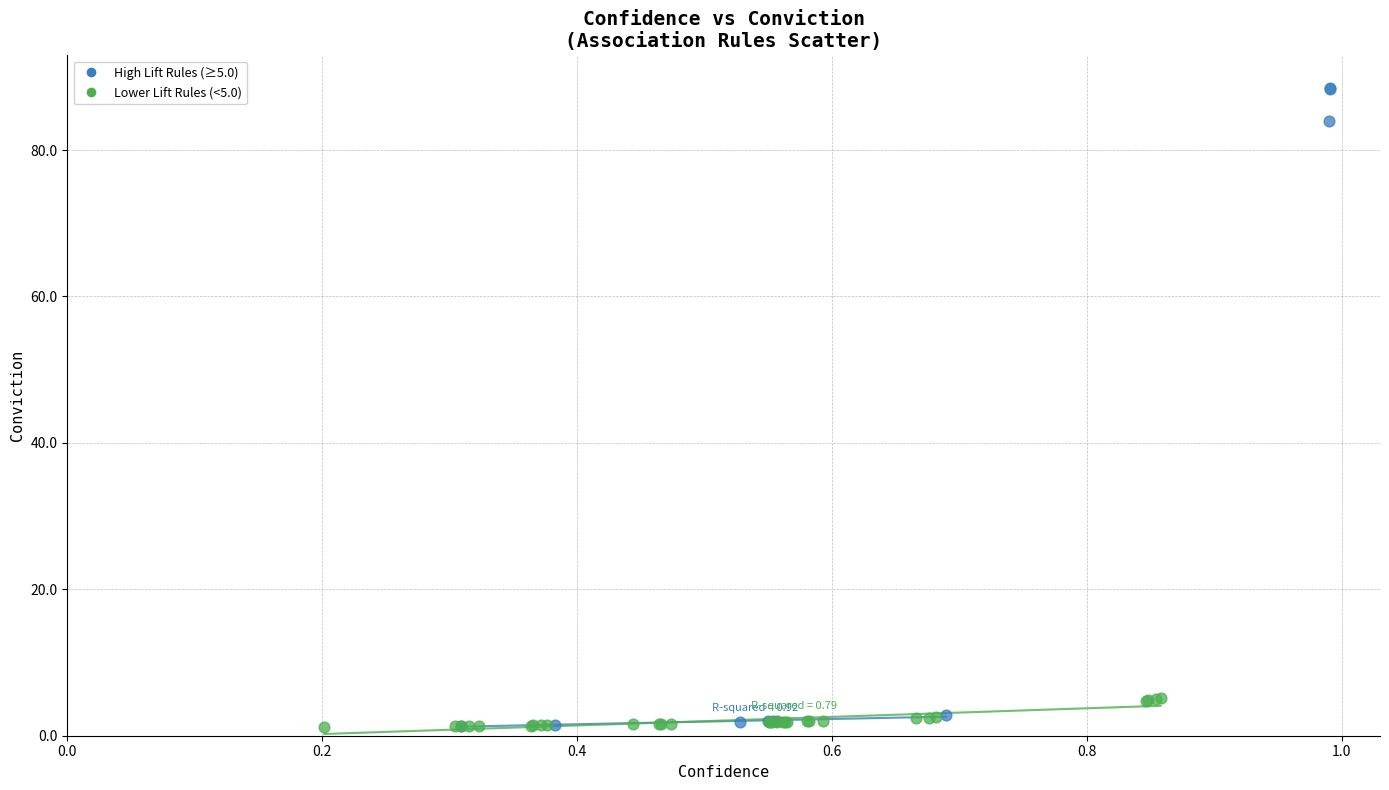

Which series contains the highest Y value?

High Lift Rules (≥5.0)